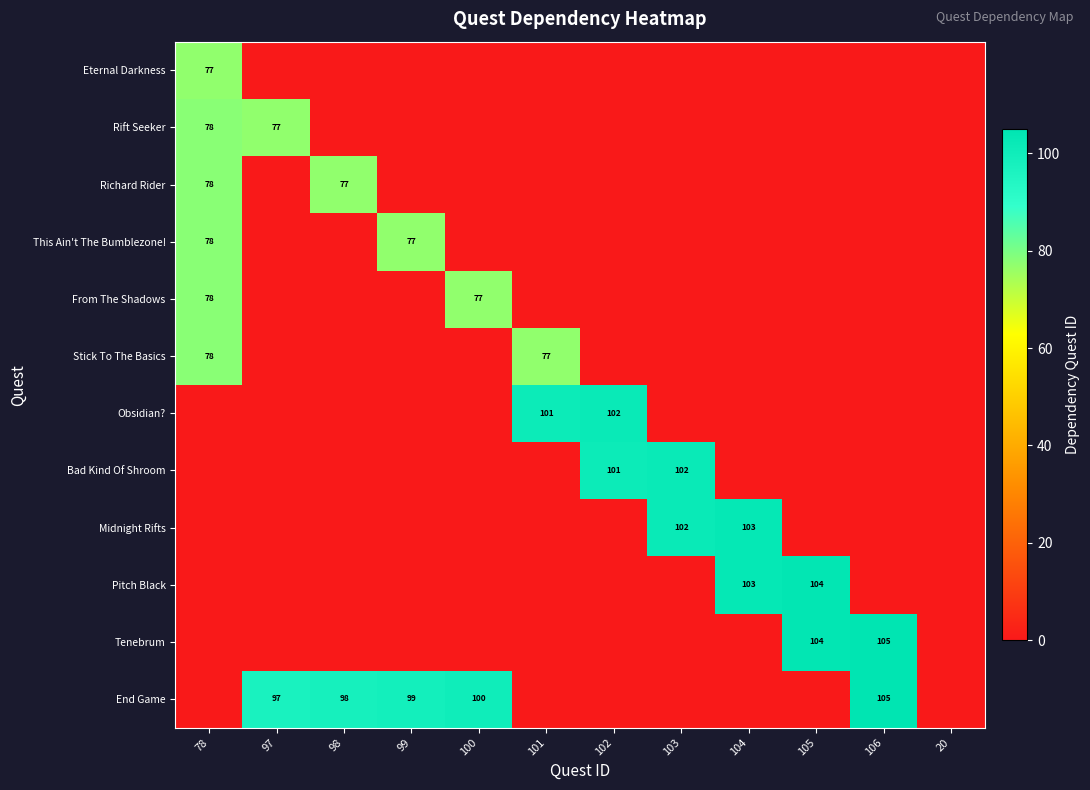

The value of End Game at 97 is 97. True or false?

True